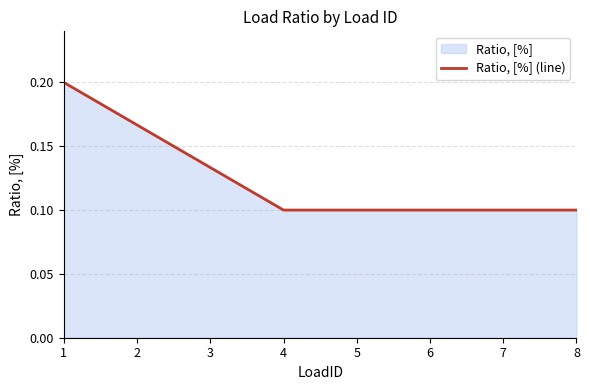

Is it true that the value at 8 is 0.2?

False